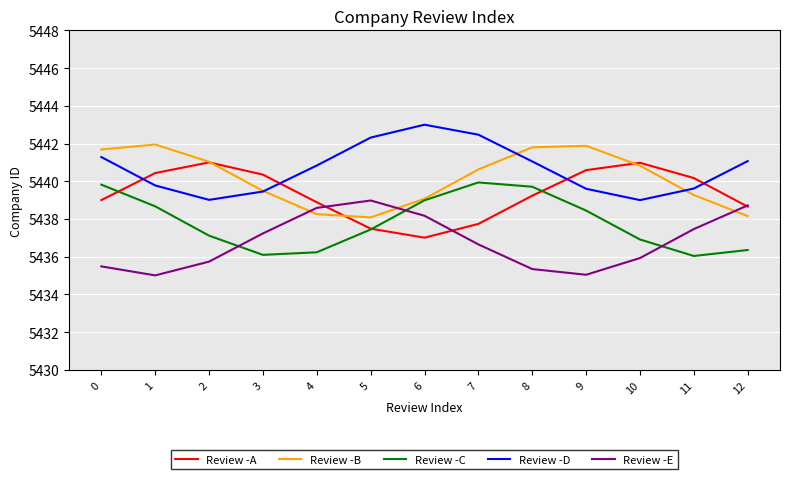

At which category does Review -B reach its first local peak?

1